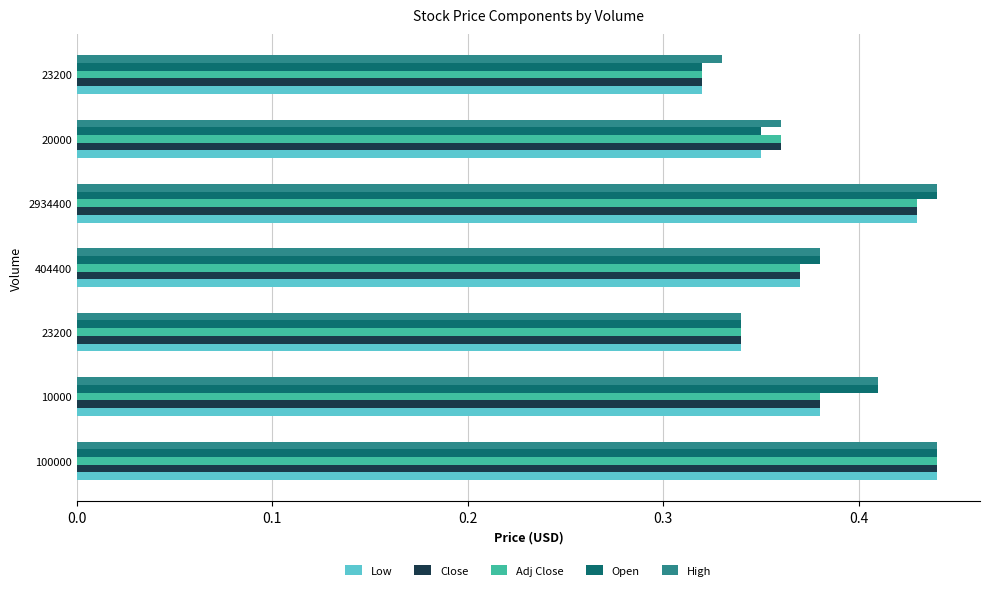

Count the number of data series in this chart.

5